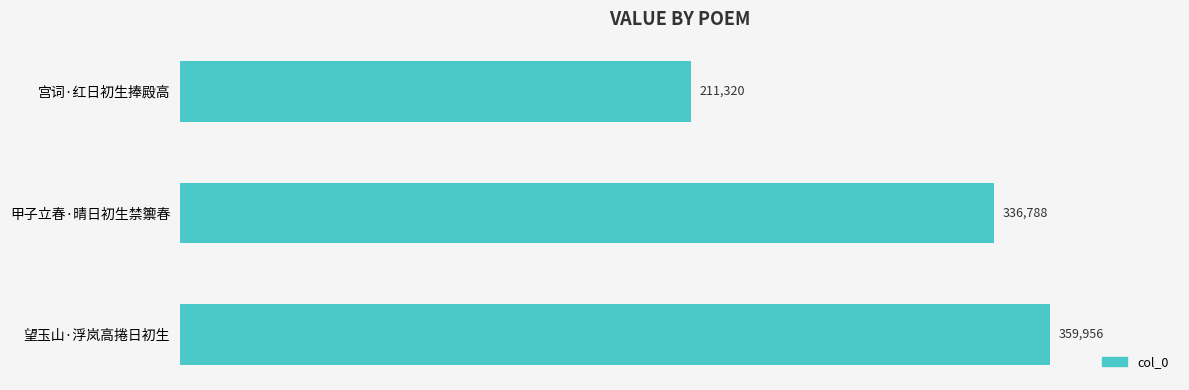

Does the chart contain any negative values?

No